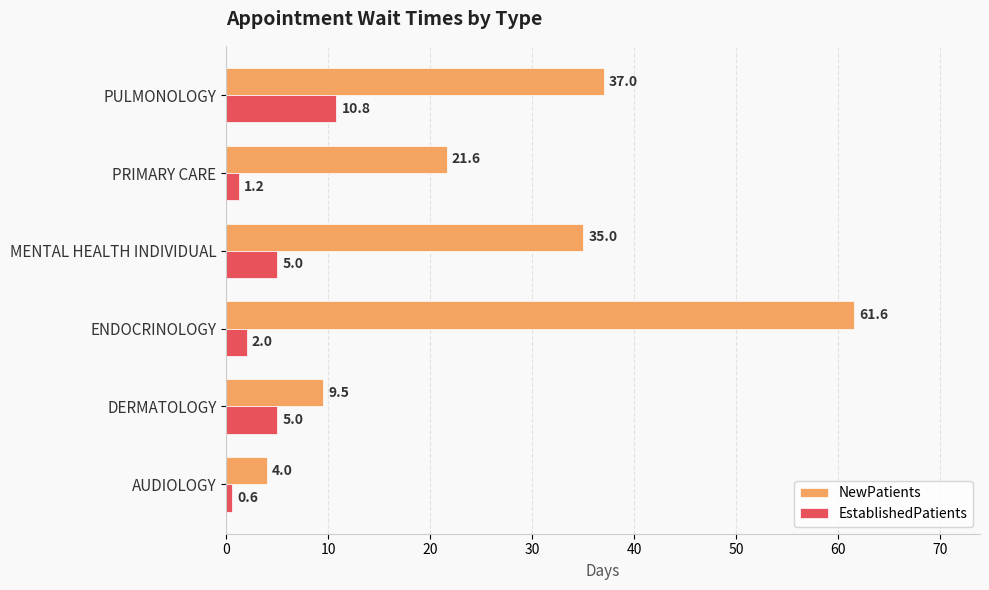

What is the total value across all series at PULMONOLOGY?

47.8